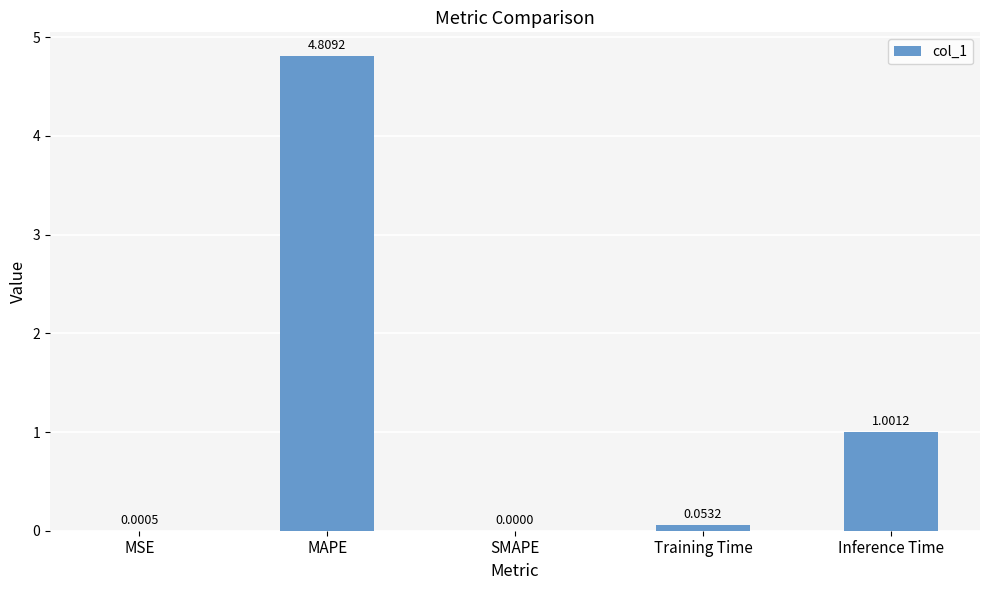

The value at SMAPE is 0.0. True or false?

True